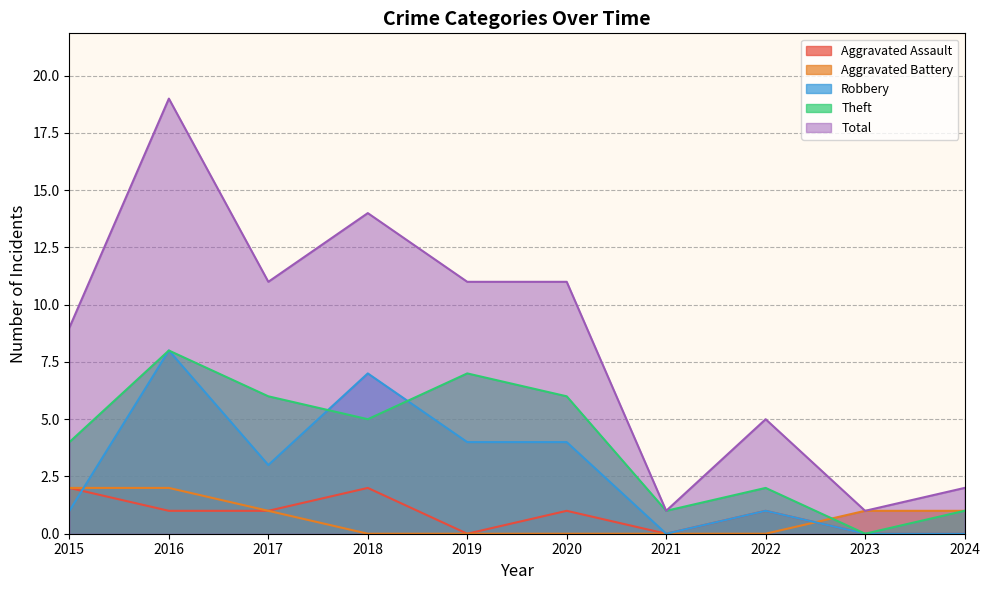

What is the value of the Total point at the 8th from the left?

5